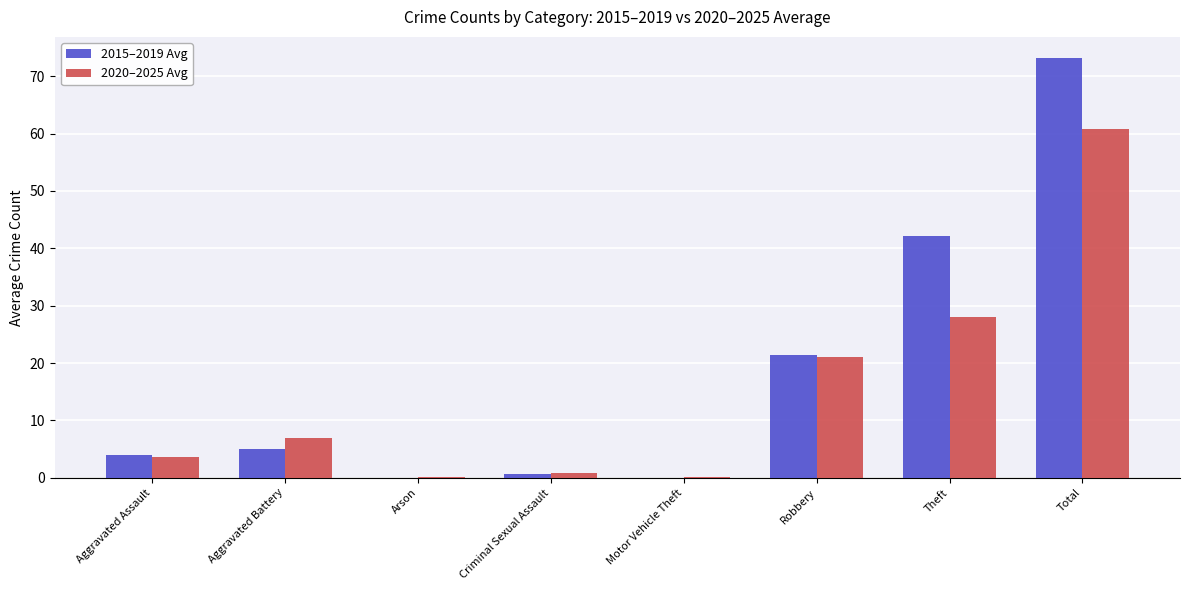

Which series has the largest range (max minus min)?

2015–2019 Avg